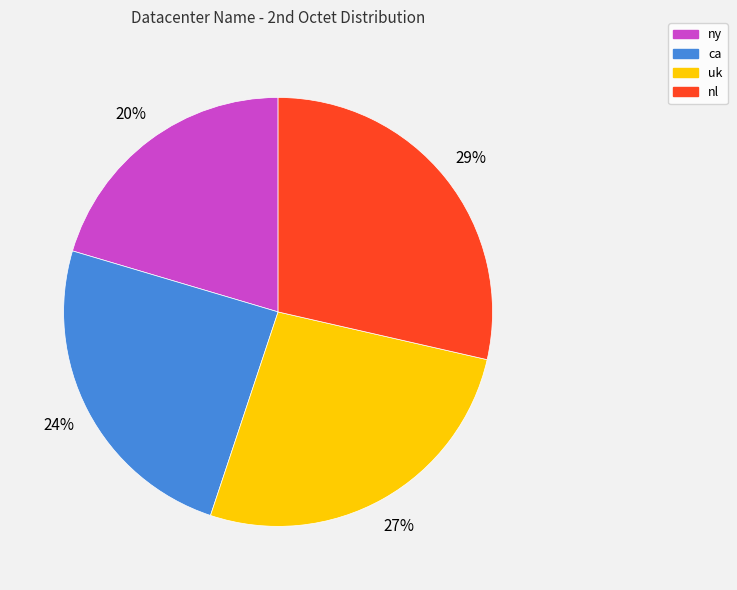

Which slice is the largest?

nl